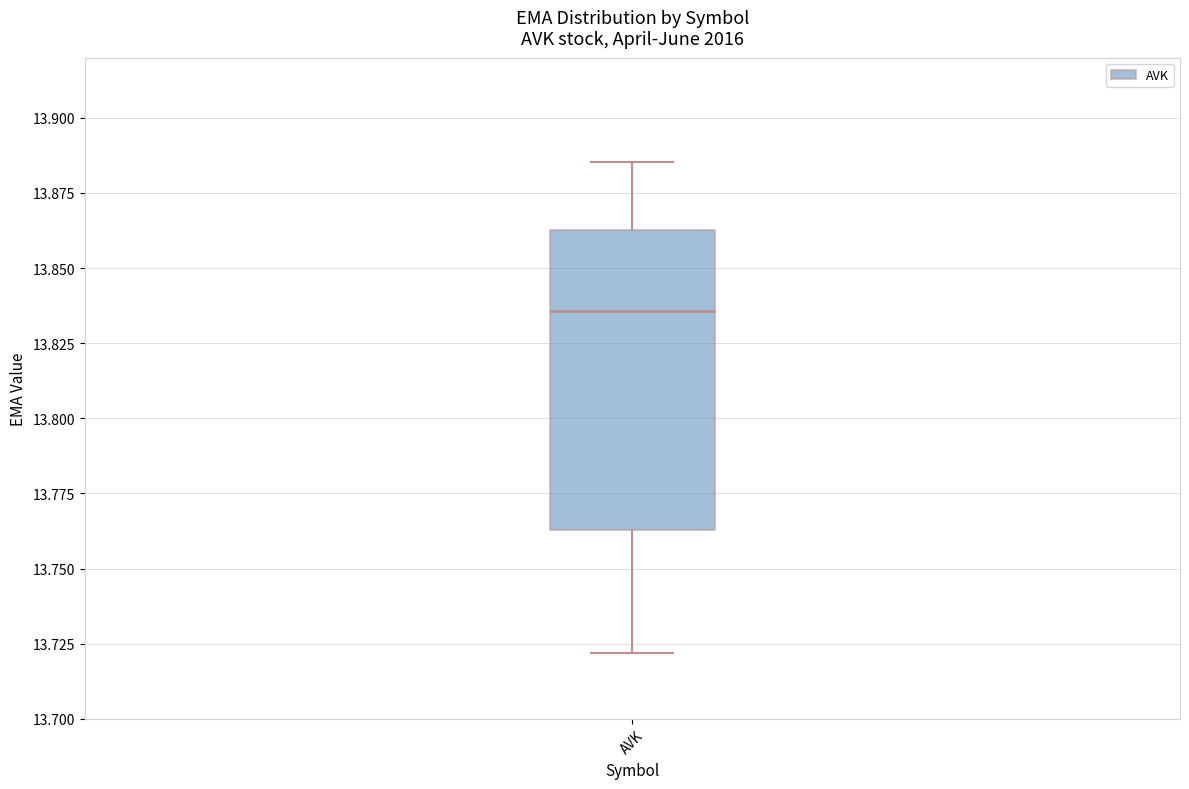

Transcribe this box plot: give where the median line is, the range the box spans, and where the two whiskers end, as read against the y-axis. The values are not printed on the chart, so give them approximately, as read against the axis.

median 13.835, box 13.765 to 13.865, whiskers 13.720 to 13.885